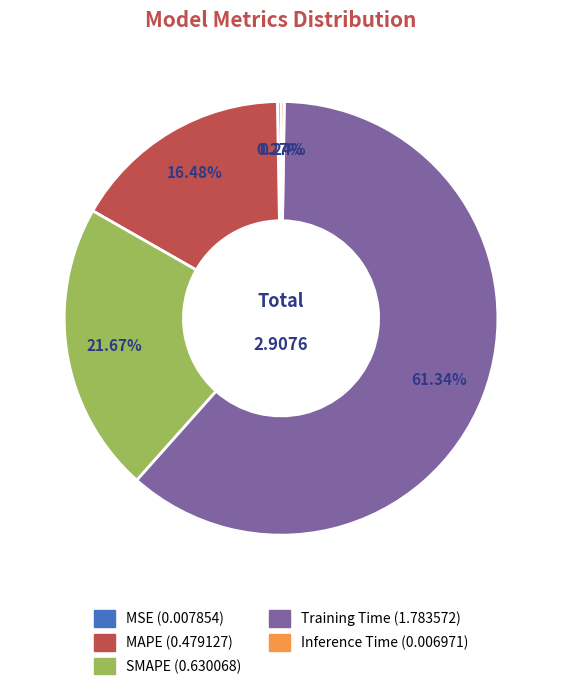

What is the largest slice in the pie chart?

Training Time